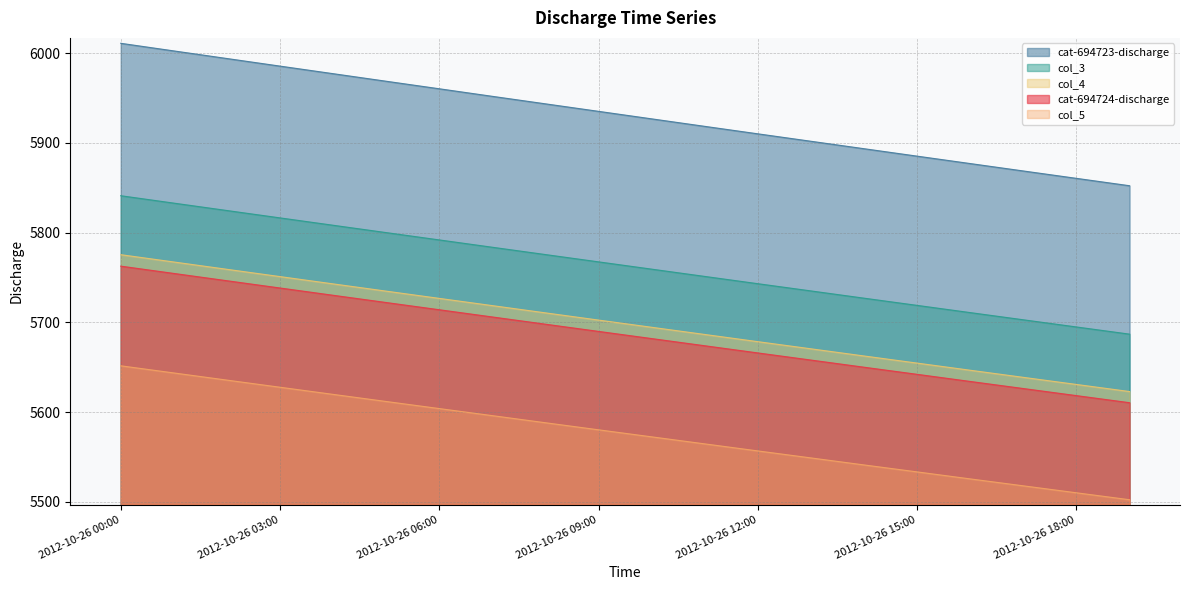

Rank the categories by col_3 value from lowest to highest.

2012-10-26 19:00, 2012-10-26 18:00, 2012-10-26 17:00, 2012-10-26 16:00, 2012-10-26 15:00, 2012-10-26 14:00, 2012-10-26 13:00, 2012-10-26 12:00, 2012-10-26 11:00, 2012-10-26 10:00, 2012-10-26 09:00, 2012-10-26 08:00, 2012-10-26 07:00, 2012-10-26 06:00, 2012-10-26 05:00, 2012-10-26 04:00, 2012-10-26 03:00, 2012-10-26 02:00, 2012-10-26 01:00, 2012-10-26 00:00